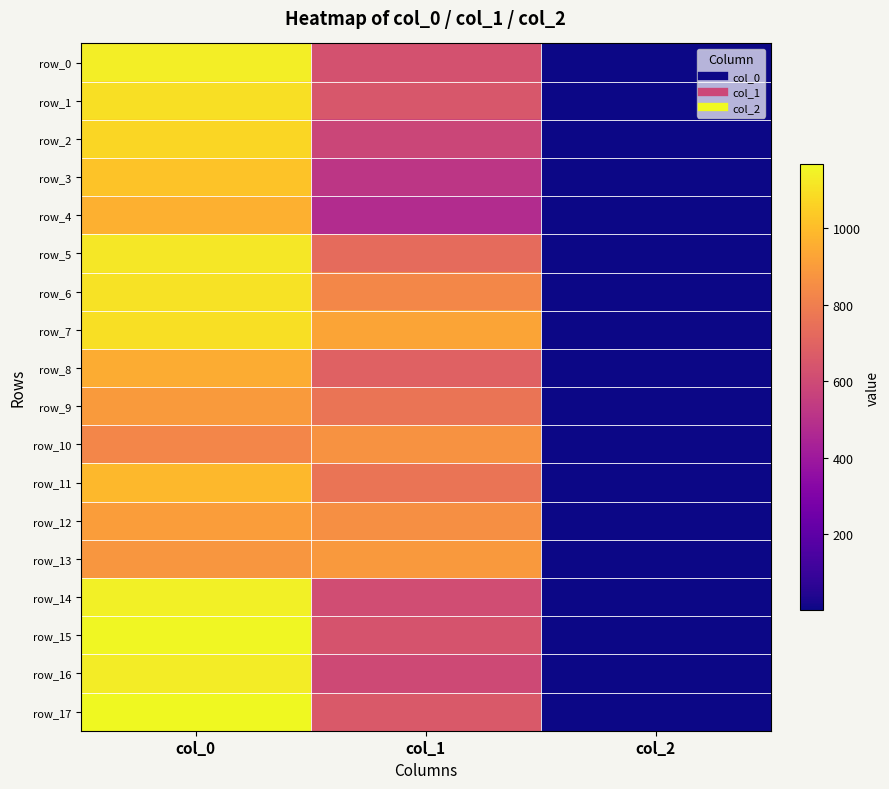

Between col_1 and col_0, which is larger?

col_0